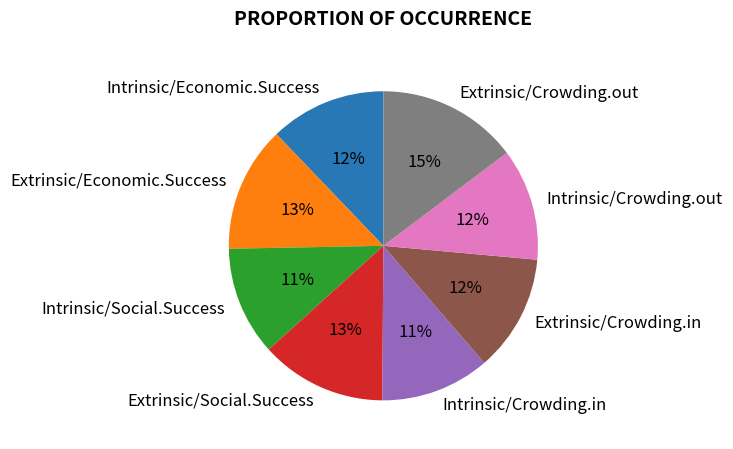

Which category has the biggest portion of the pie?

Extrinsic/Crowding.out